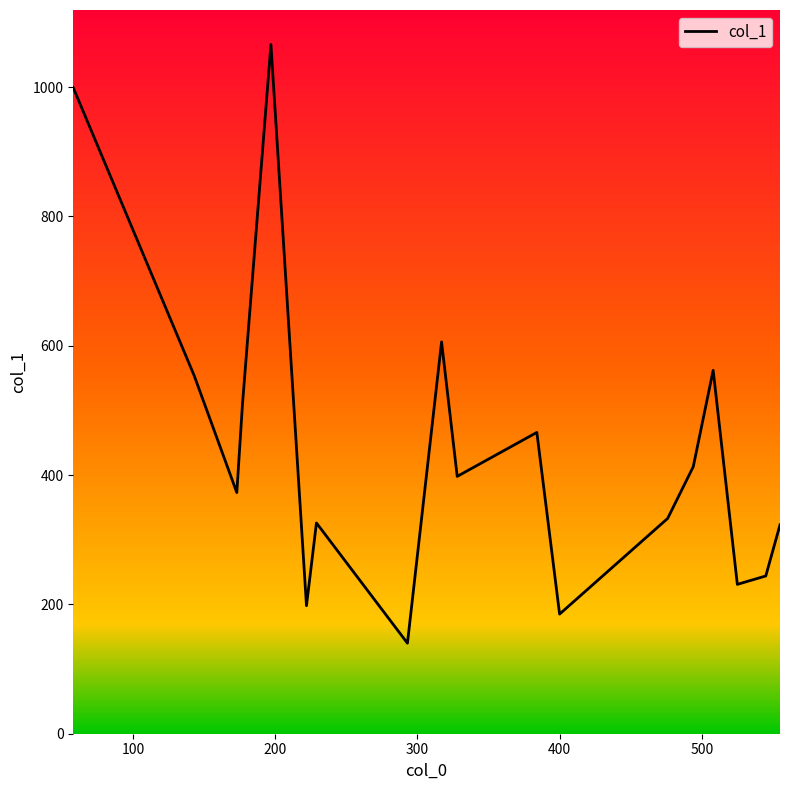

What is the maximum value shown in the chart?

1066